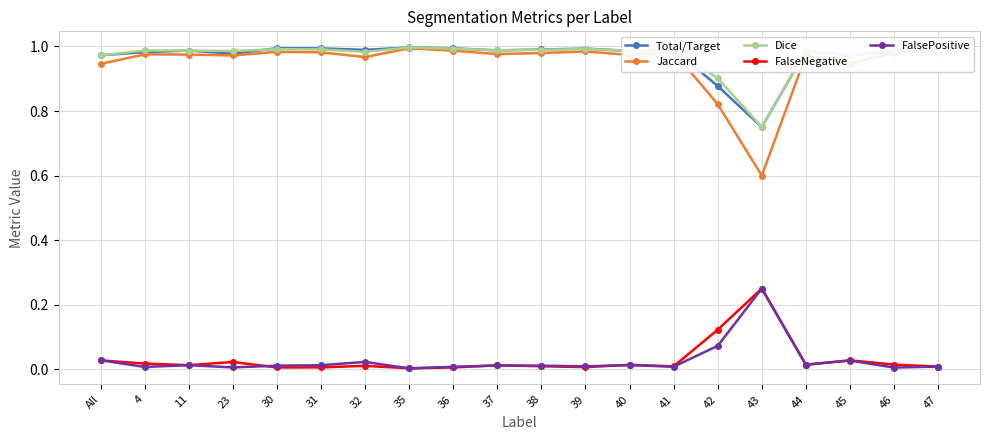

True or false: FalsePositive has more than 1 interior local peaks.

True